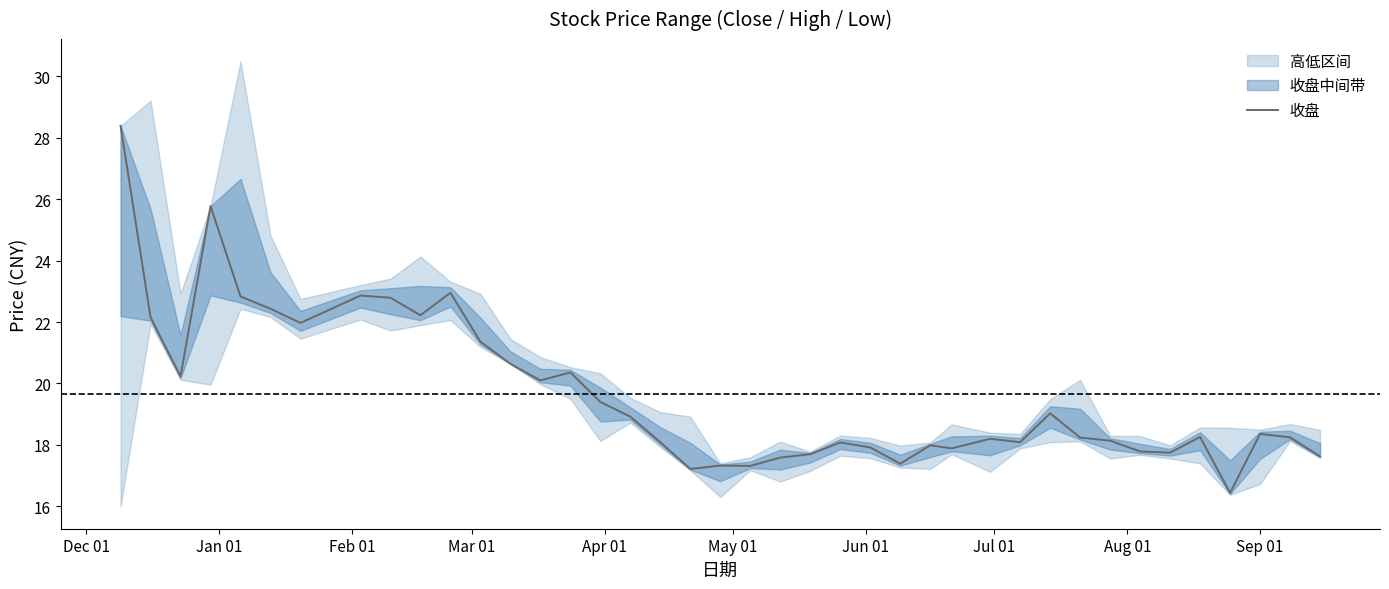

What is the lowest value of the 收盘 series?

16.4